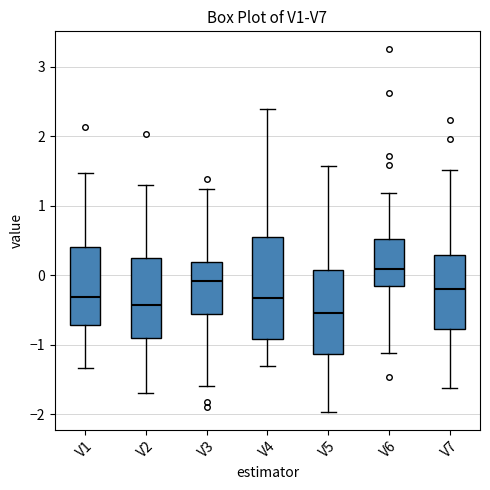

Reading left to right, transcribe this box plot: for each box, give where its median line is, the range the box spans, and where its two whiskers end, as read against the y-axis. The values are not printed on the chart, so give them approximately, as read against the axis.

V1: median -0.3, box -0.7 to 0.4, whiskers -1.3 to 1.5
V2: median -0.4, box -0.9 to 0.3, whiskers -1.7 to 1.3
V3: median -0.1, box -0.6 to 0.2, whiskers -1.6 to 1.2
V4: median -0.3, box -0.9 to 0.5, whiskers -1.3 to 2.4
V5: median -0.5, box -1.1 to 0.1, whiskers -2.0 to 1.6
V6: median 0.1, box -0.1 to 0.5, whiskers -1.1 to 1.2
V7: median -0.2, box -0.8 to 0.3, whiskers -1.6 to 1.5